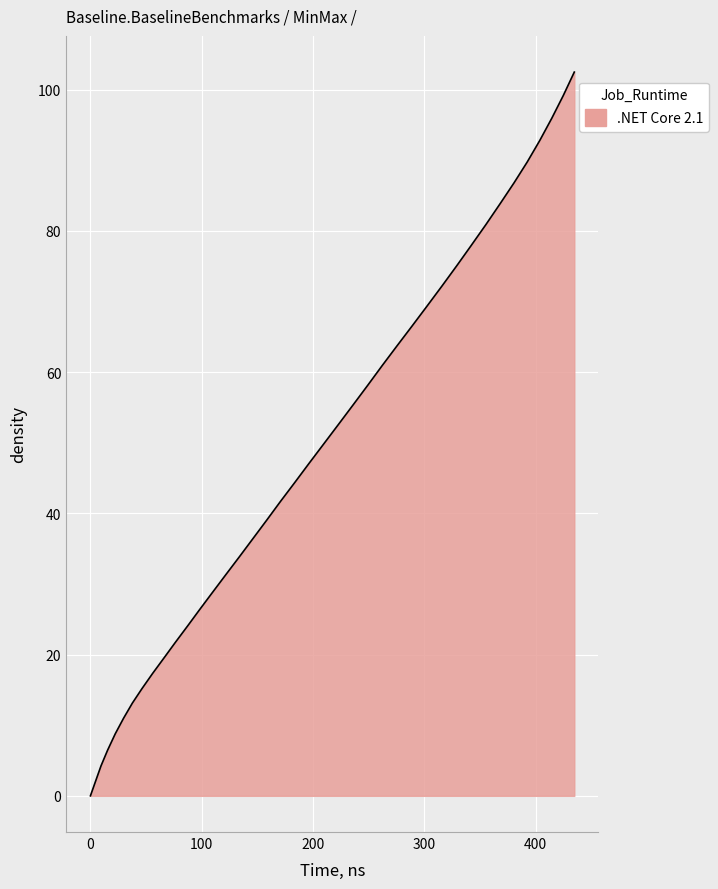

What is the greatest value displayed?

102.5